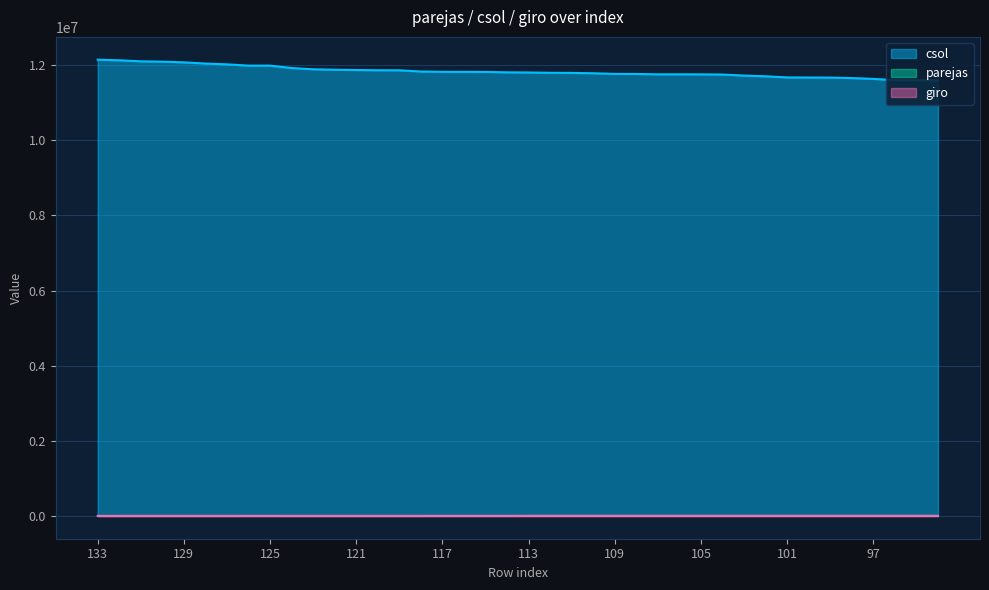

True or false: giro and parejas cross at least once.

False